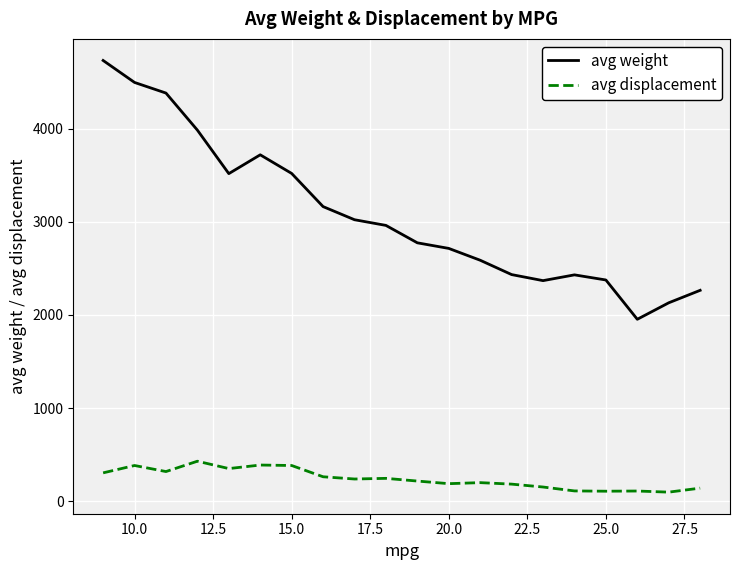

What are all the series names shown in the legend?

avg weight, avg displacement